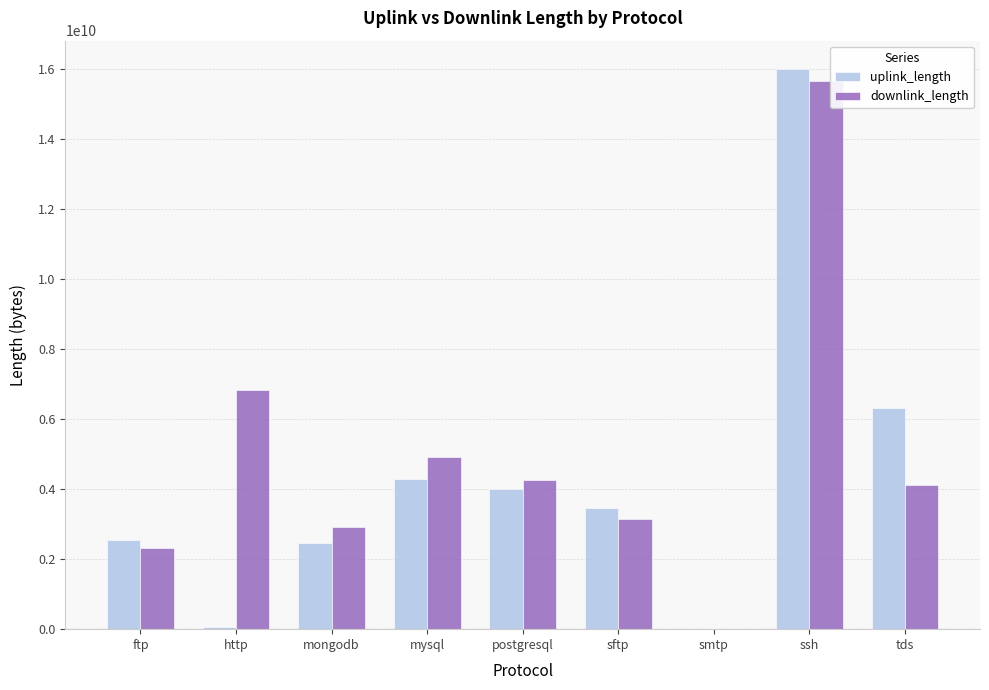

Is the value of uplink_length at postgresql greater than the value of downlink_length at mysql?

No